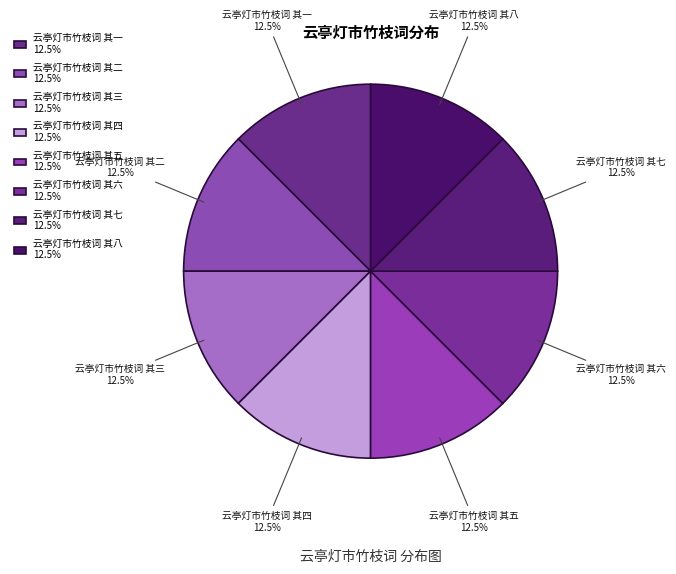

How many segments does this pie chart have?

8